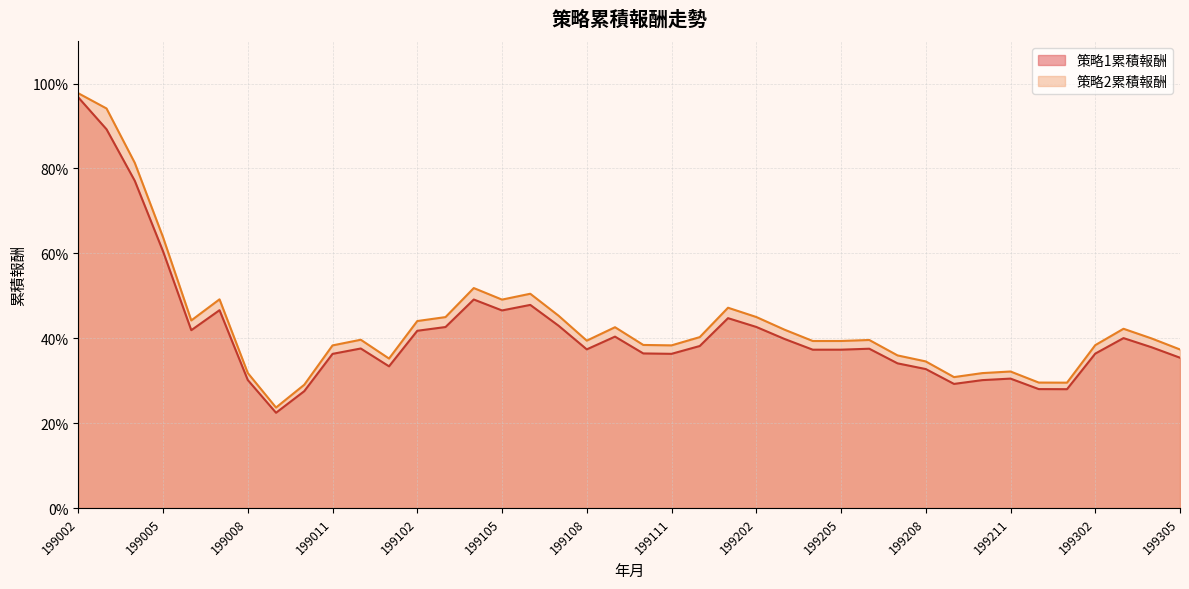

In 策略2累積報酬, how many points are lower than both neighbors (excluding endpoints)?

9